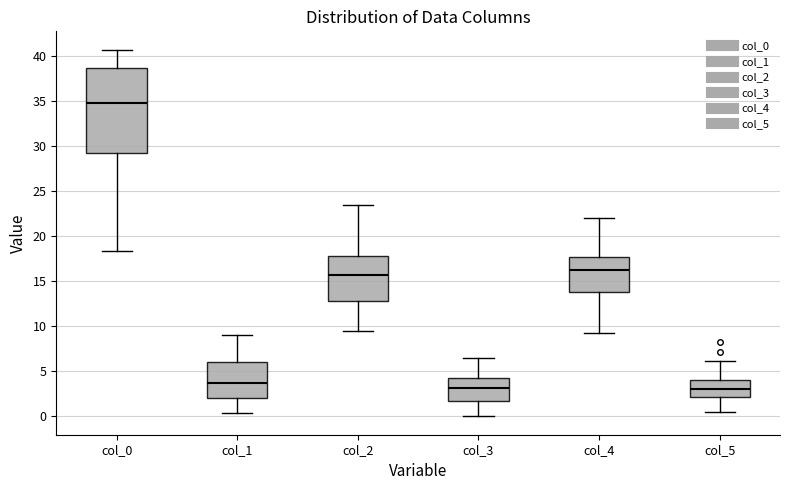

Where is the upper edge of the box for col_3 on the y-axis? The values are not printed on the chart, so give them approximately, as read against the axis.

4.0